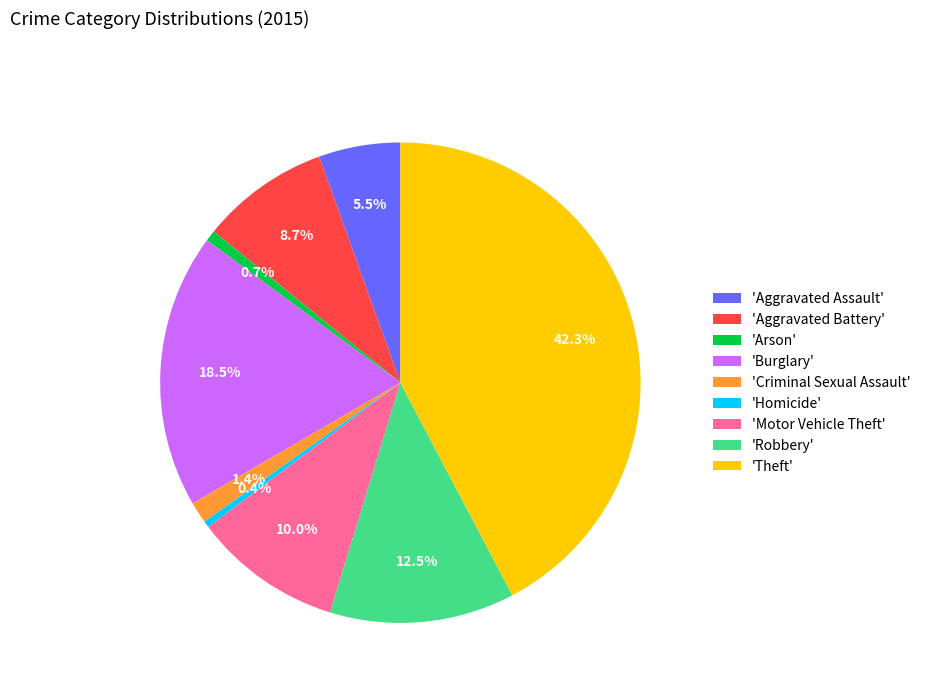

Is 'Burglary' the majority of the pie?

No